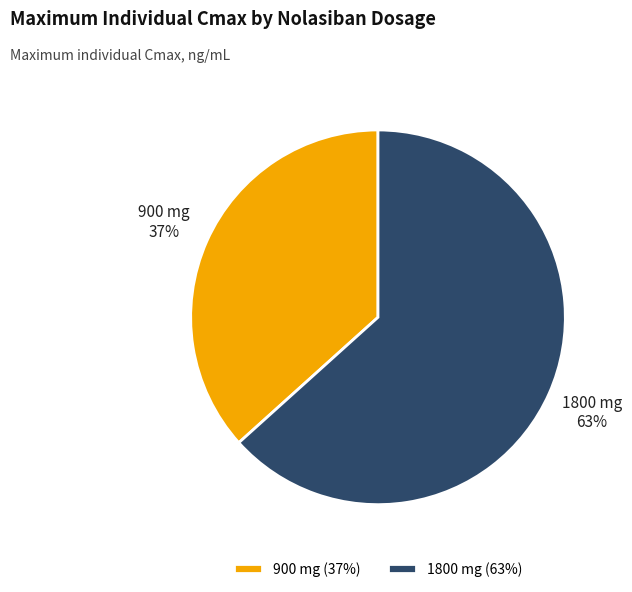

Do 900 mg and 1800 mg together represent more than half of the pie?

Yes